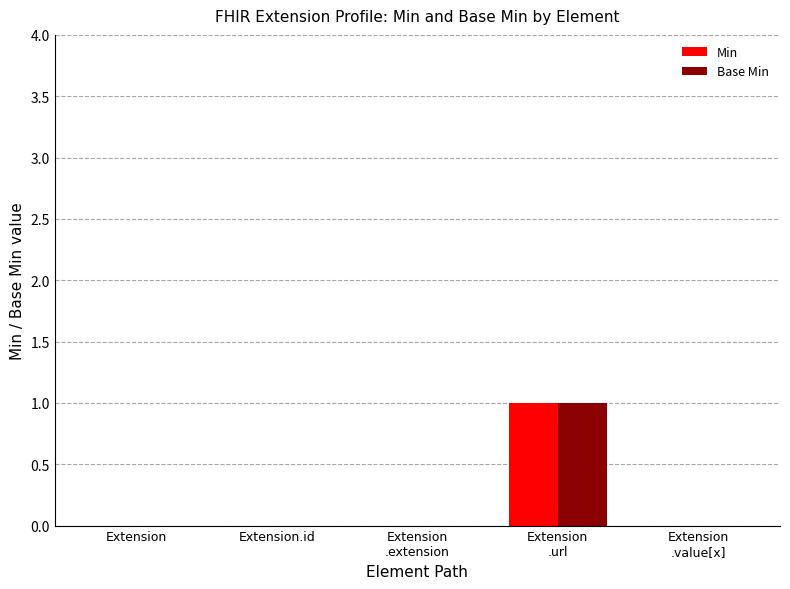

How many data points does each series have?

5